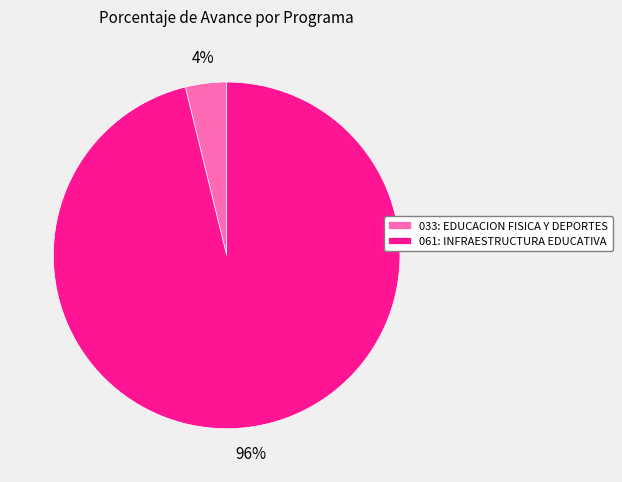

How many slices are in this pie chart?

2